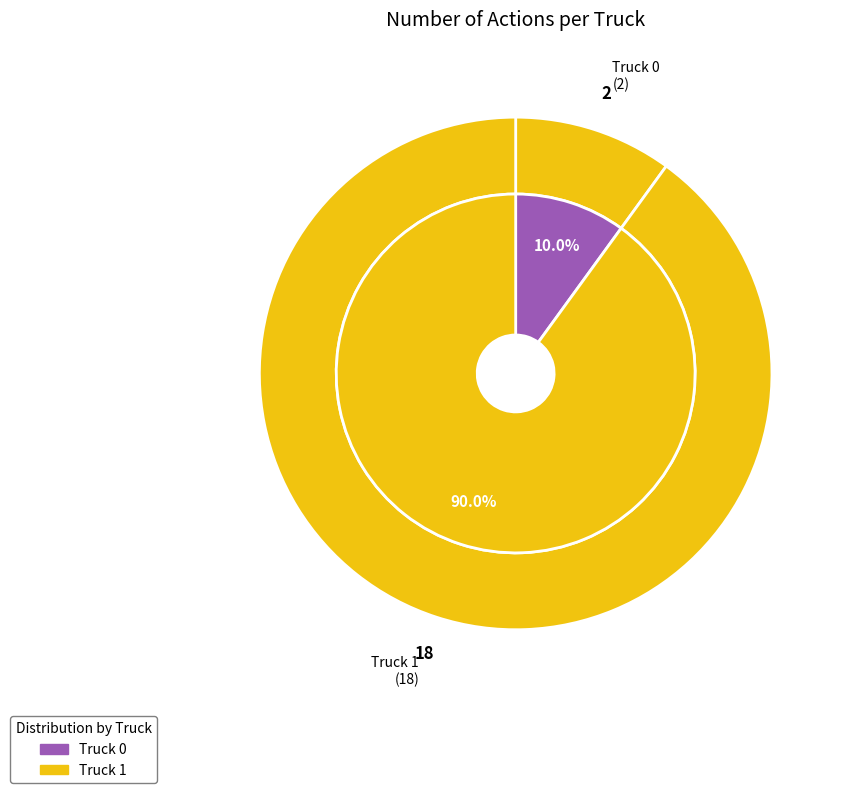

What is the ratio of the value at Truck 1 to the value at Truck 0?

9.0